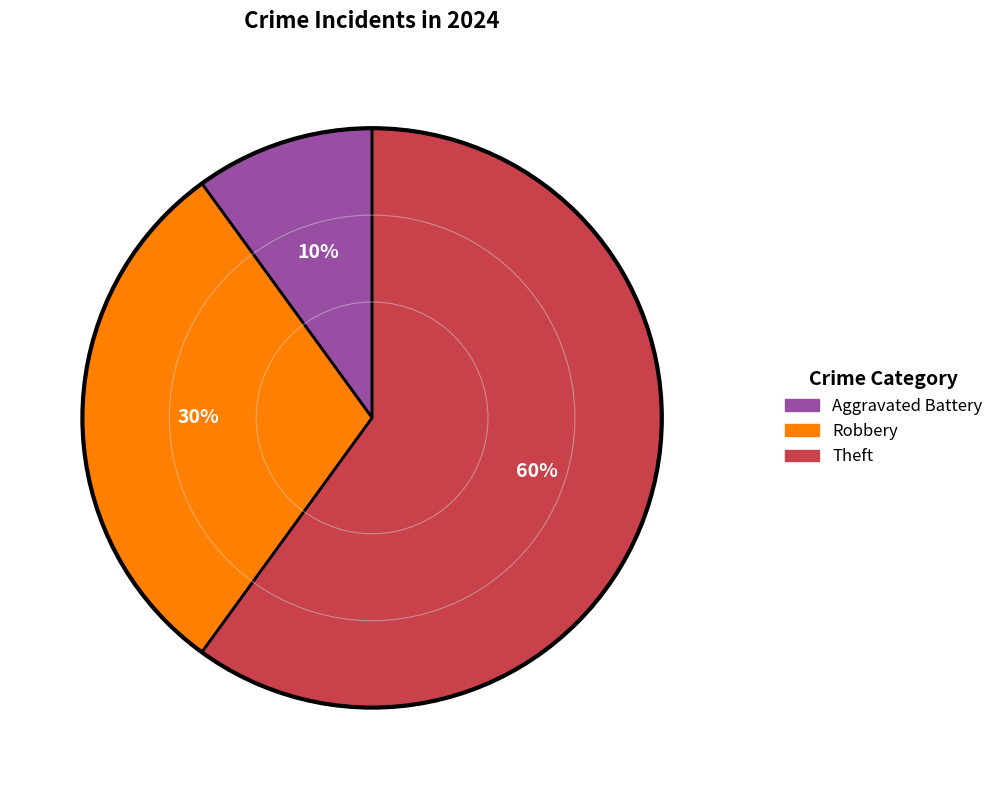

To the nearest percent, what is the difference between the largest and smallest slice percentages?

50%